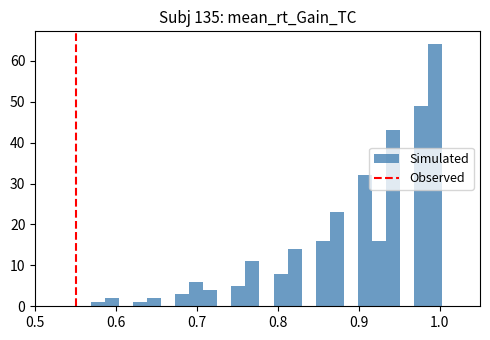

Around what value on the x-axis is the tallest bar? Give the approximate position of its centre, as read against the axis.

0.99